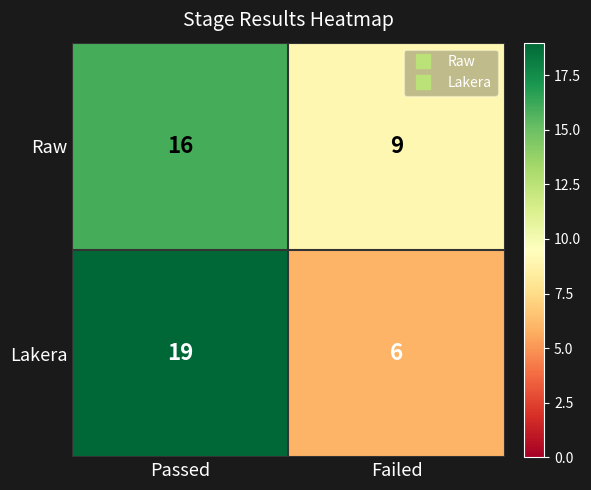

Rank the series by their maximum value, from lowest to highest.

Raw, Lakera